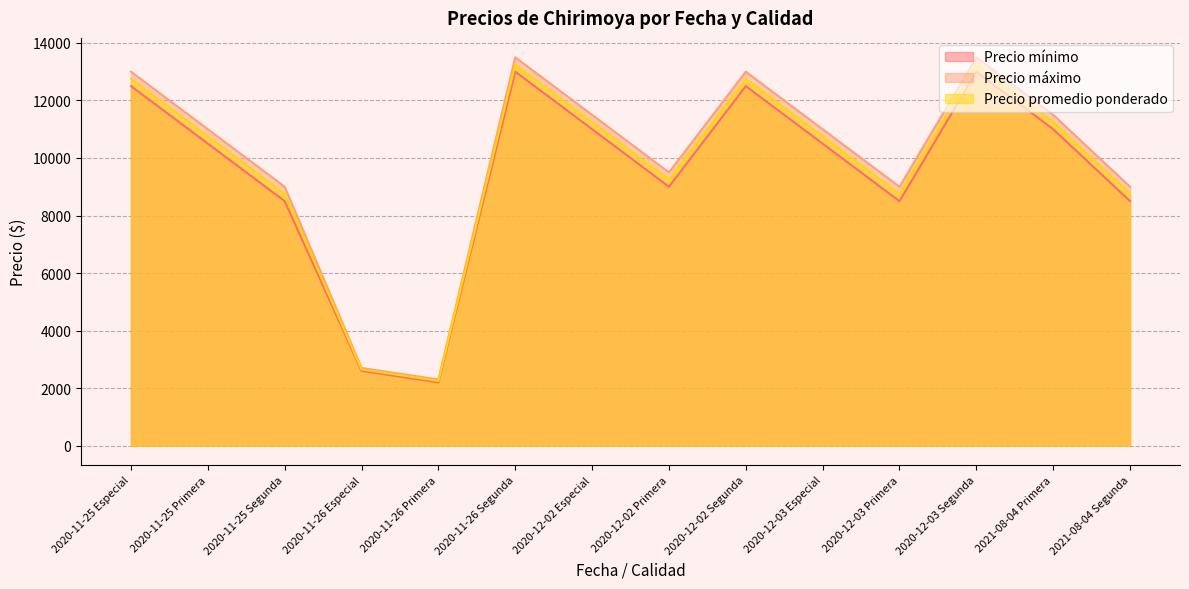

Reading right to left, transcribe all the data shown in this chart.

Precio mínimo: 8500	11000	13000	8500	10500	12500	9000	11000	13000	2200	2600	8500	10500	12500
Precio máximo: 9000	11500	13500	9000	11000	13000	9500	11500	13500	2300	2700	9000	11000	13000
Precio promedio ponderado: 8750	11250	13250	8750	10750	12750	9250	11250	13250	2250	2650	8750	10750	12750